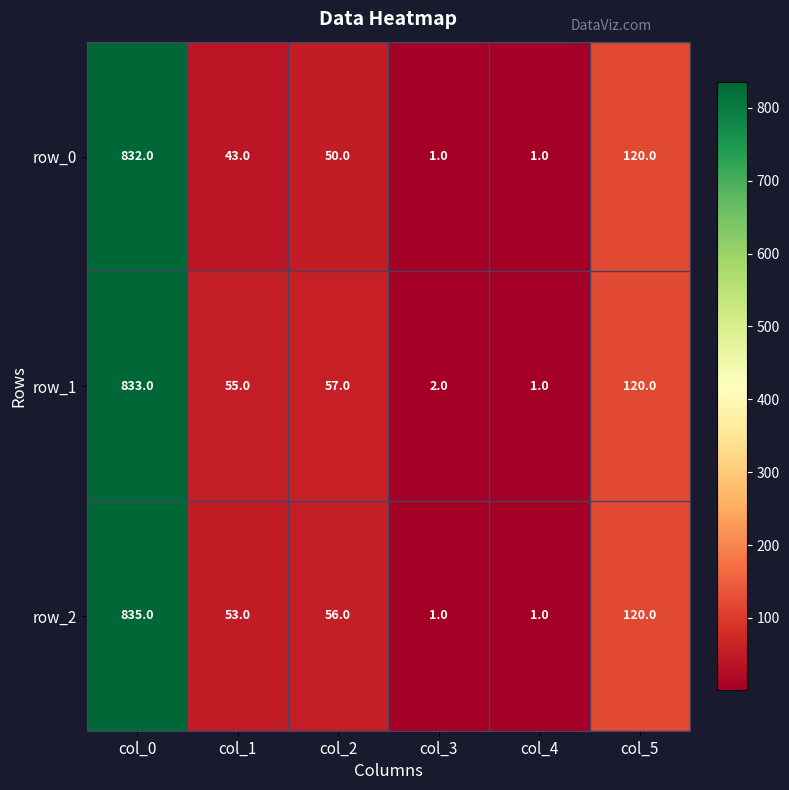

What is the sum of the row_0 values at col_4 and col_0?

833